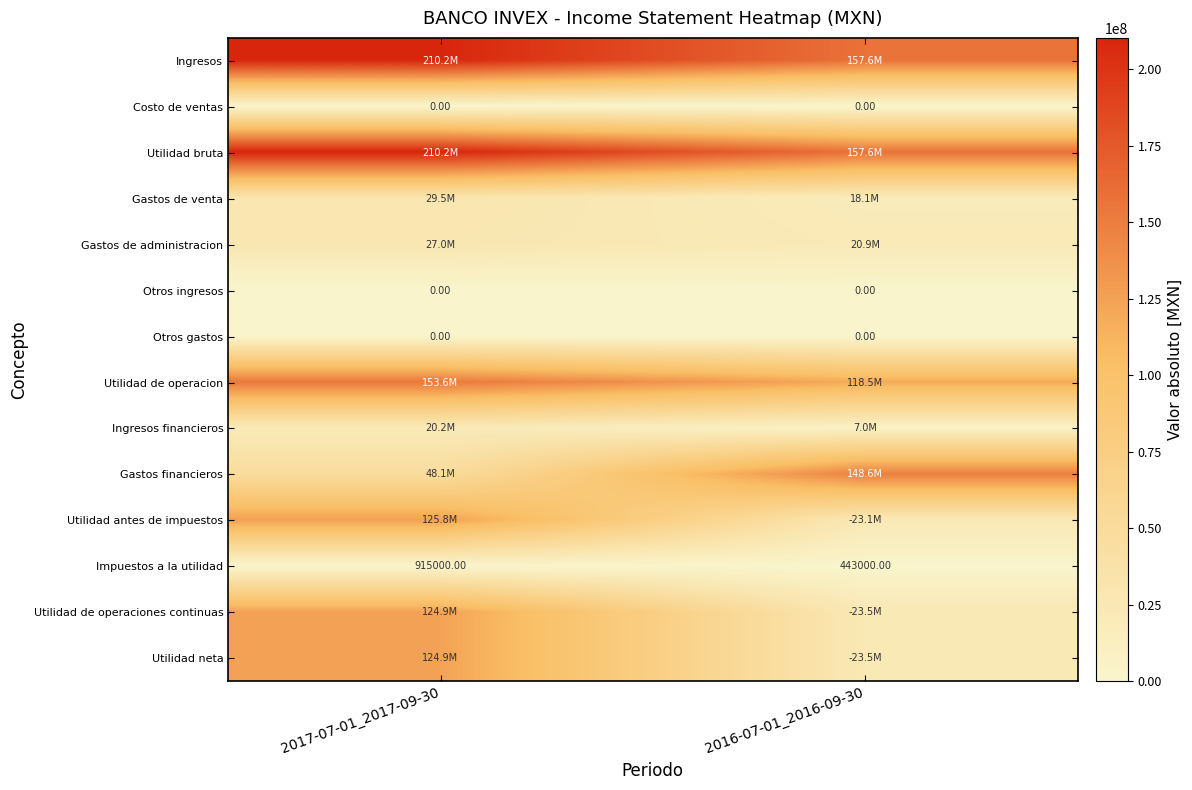

At which category does the chart reach its peak across all series?

2017-07-01_2017-09-30